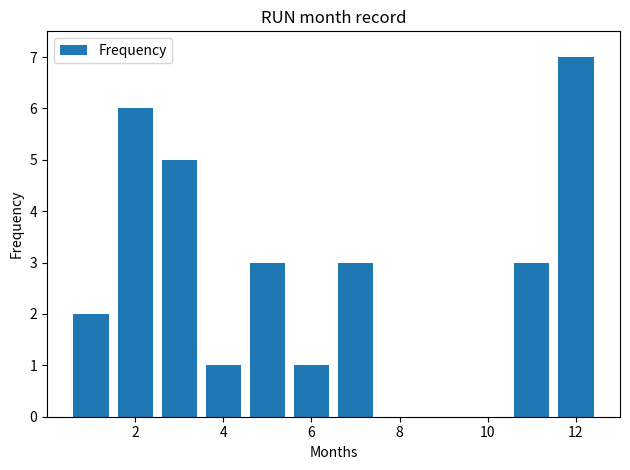

Reading right to left, transcribe all the data shown in this chart.

7	3	0	0	3	1	3	1	5	6	2